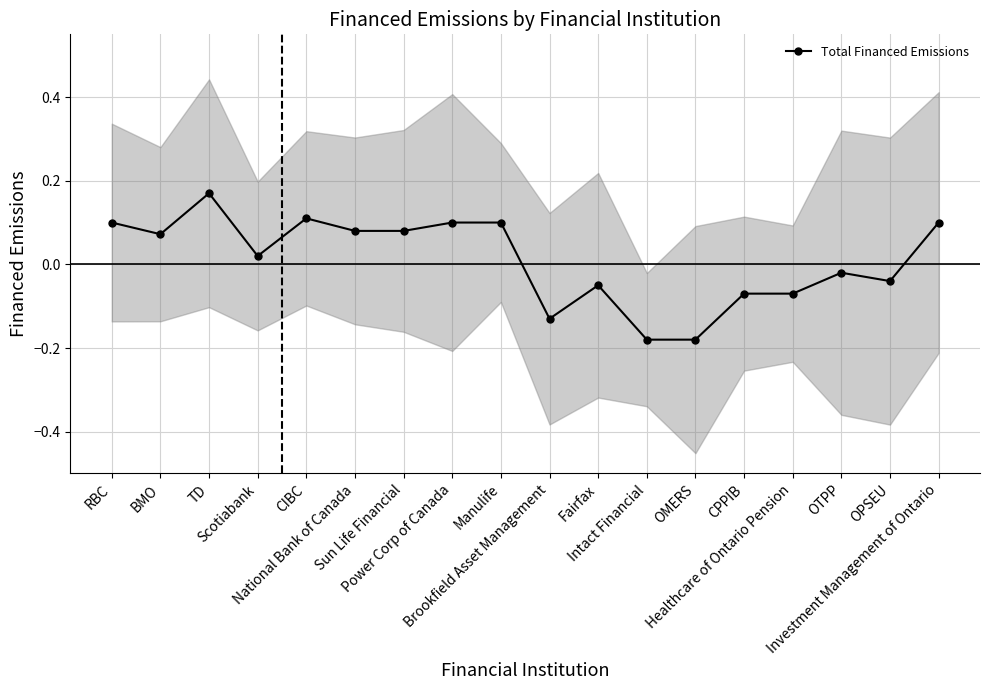

What is the difference between the values at National Bank of Canada and Scotiabank?

0.1